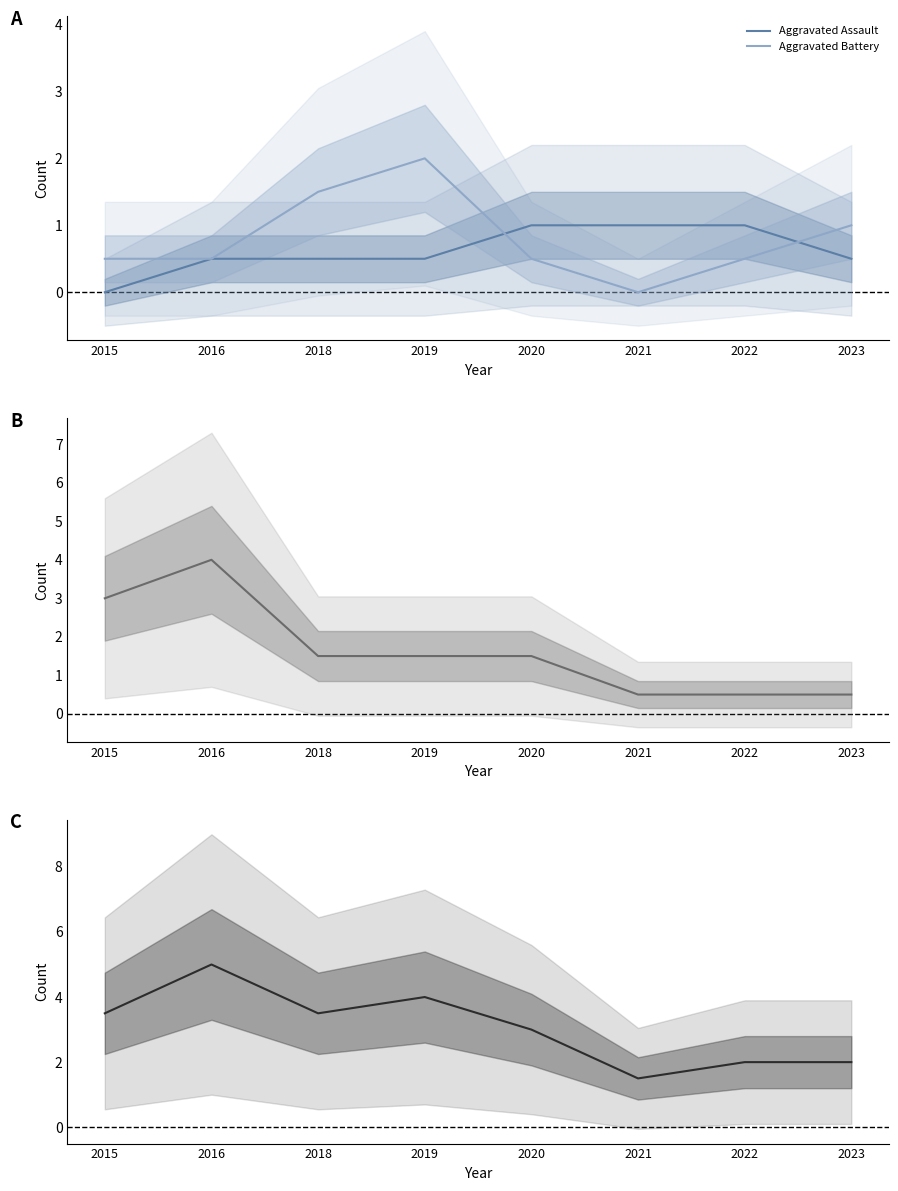

How many data points in Aggravated Battery are above 0?

7